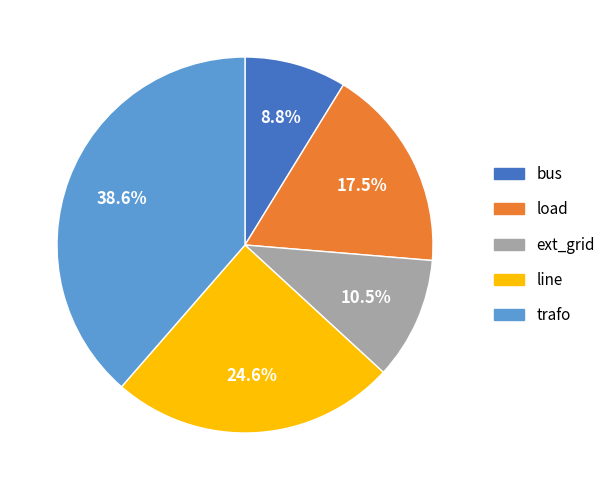

Count the number of slices in the pie.

5